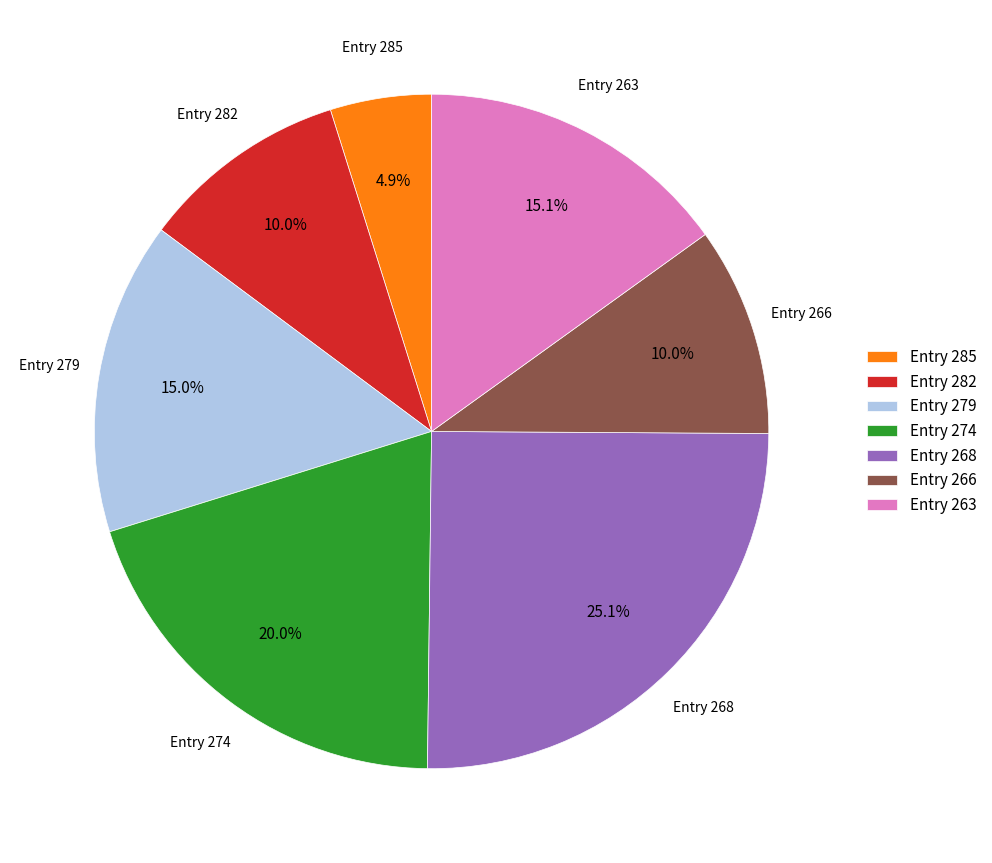

Which slice is the largest?

Entry 268